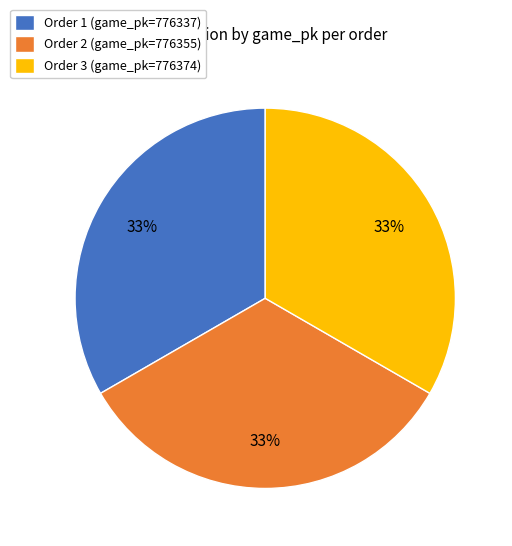

Combined, do Order 2 (game_pk=776355) and Order 3 (game_pk=776374) account for over 50%?

Yes